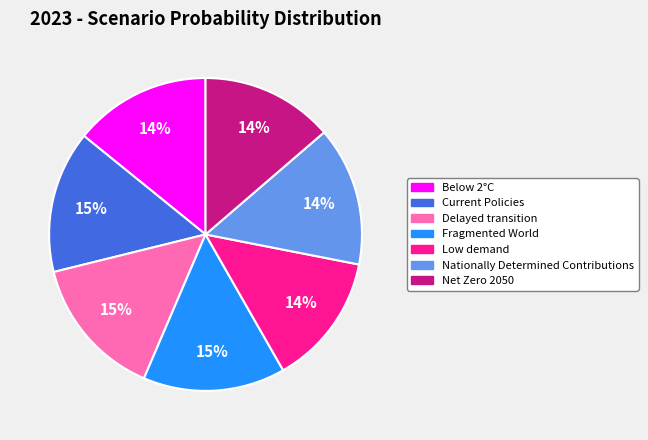

What percentage is the Below 2°C slice, to the nearest percent?

14%